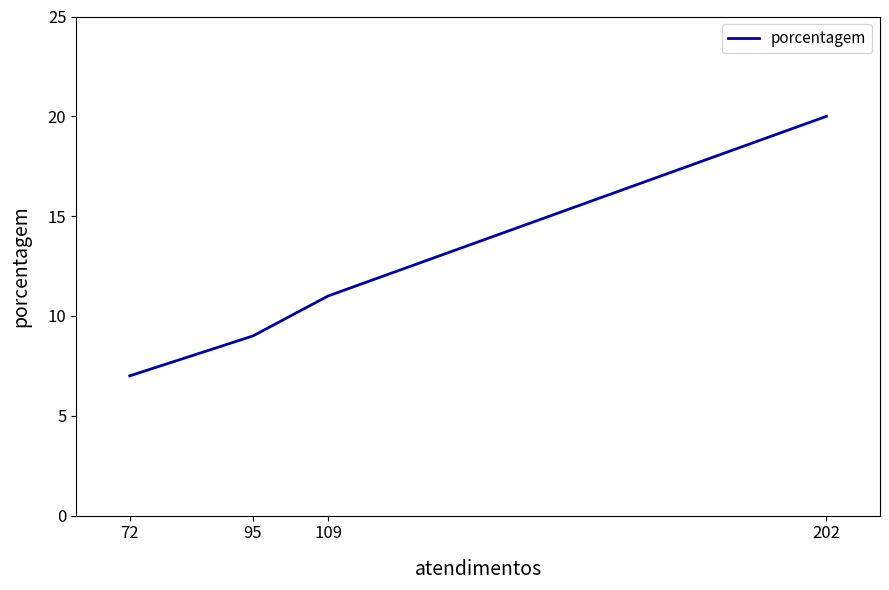

What is the change in value from 202 to 109?

-9